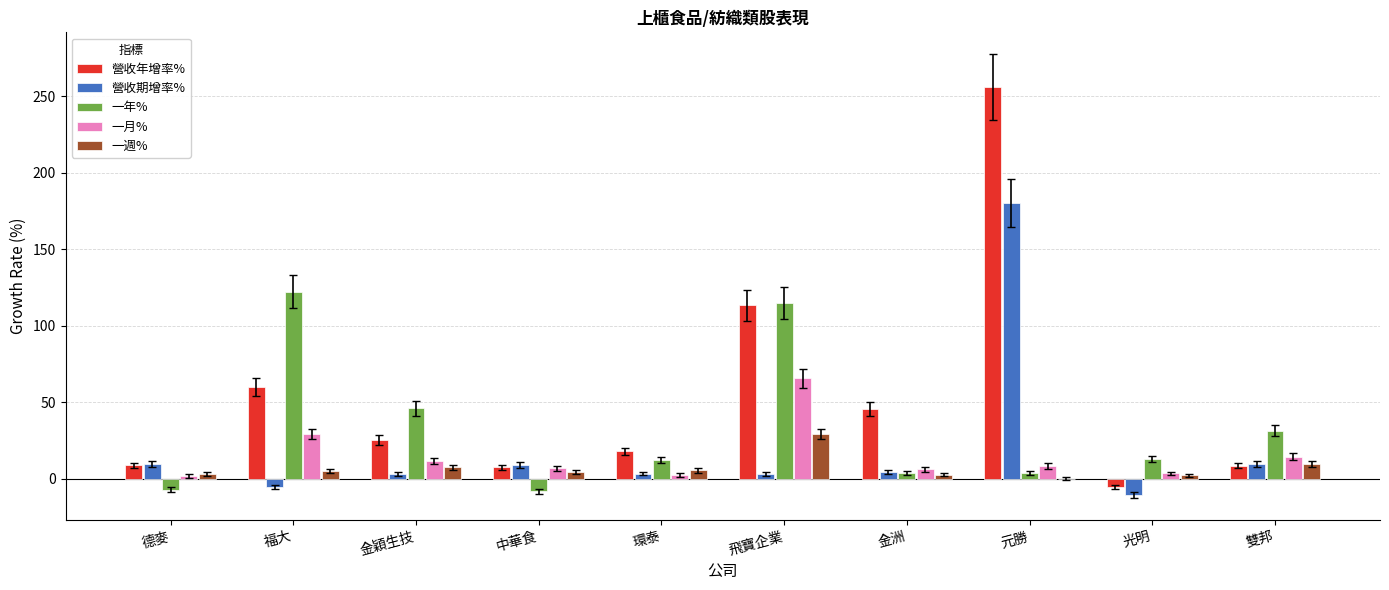

The value of 營收年增率% at 光明 is -5.1. True or false?

True